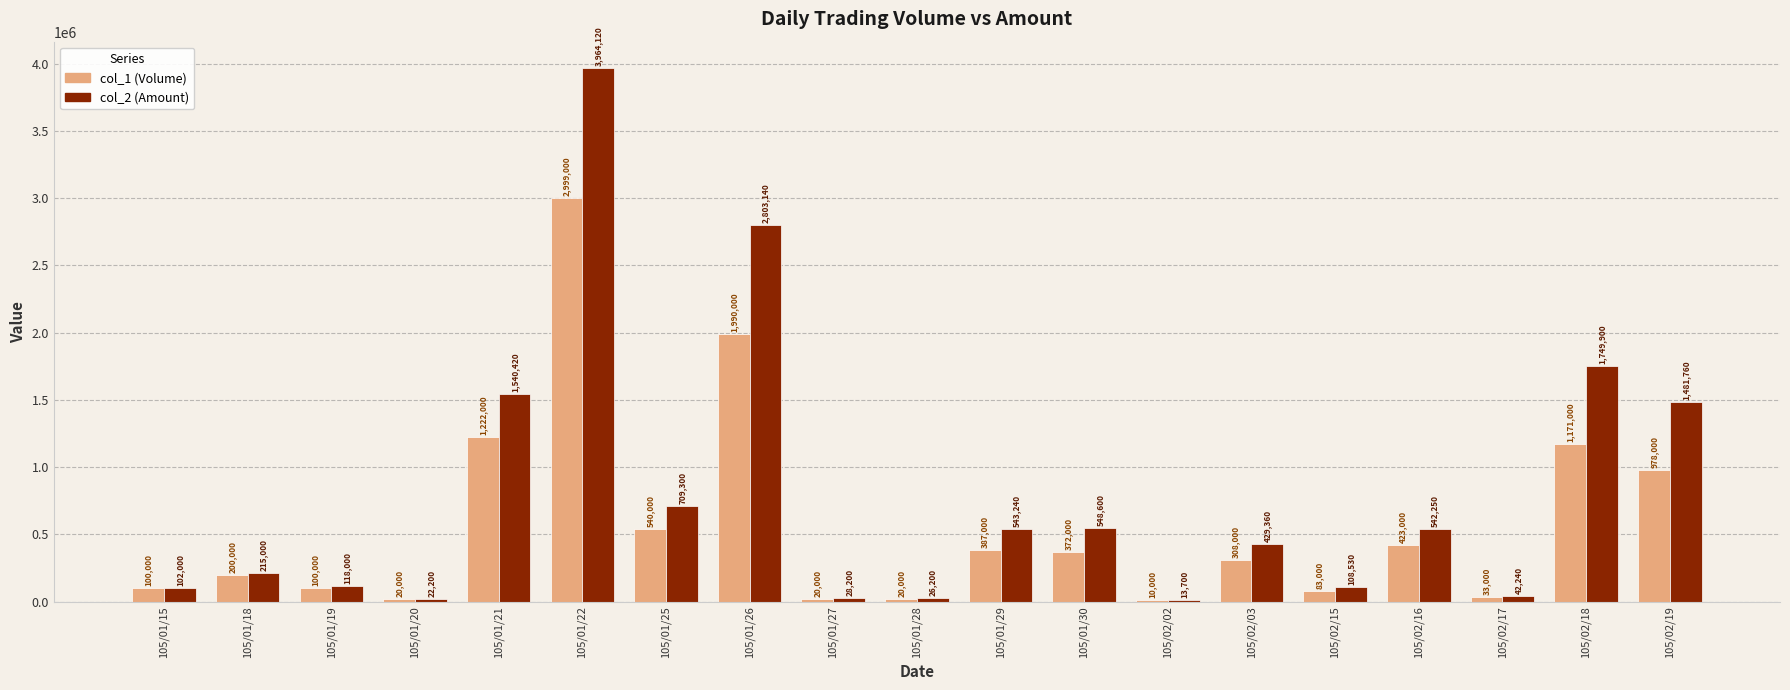

The value of col_1 (Volume) at 105/02/18 is 294739. True or false?

False